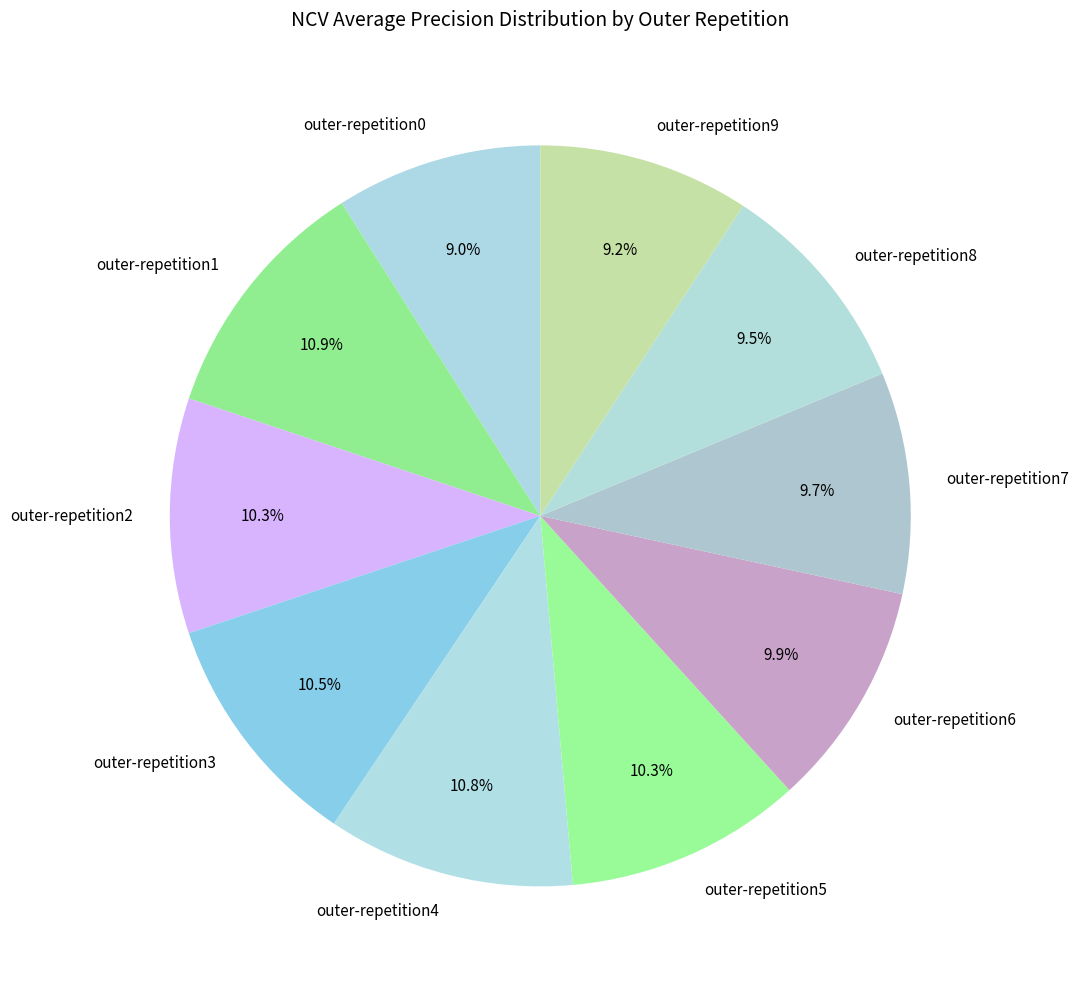

Which has a higher value, outer-repetition8 or outer-repetition3?

outer-repetition3